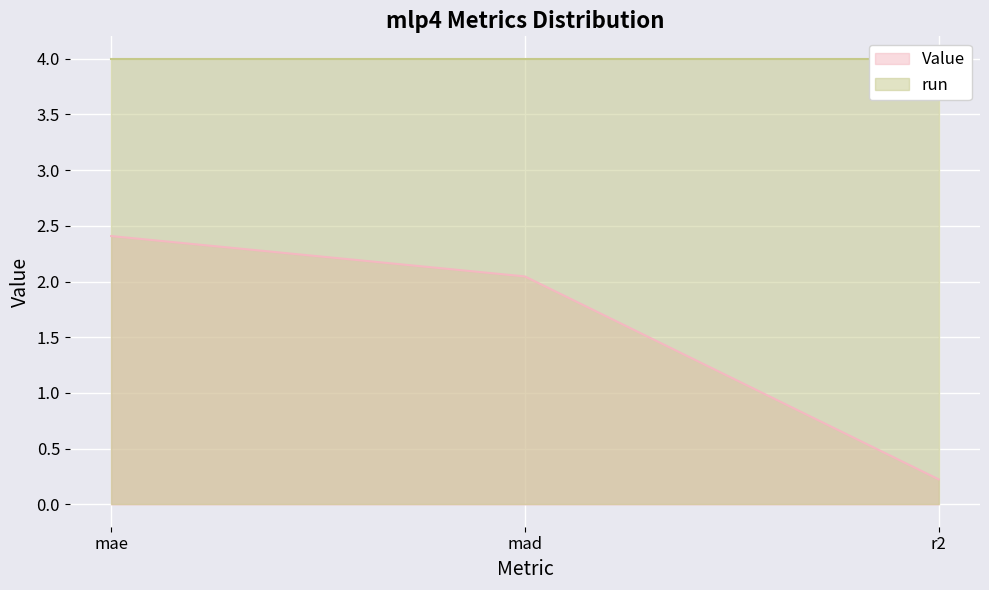

What is the label of the 3rd point from the right?

mae